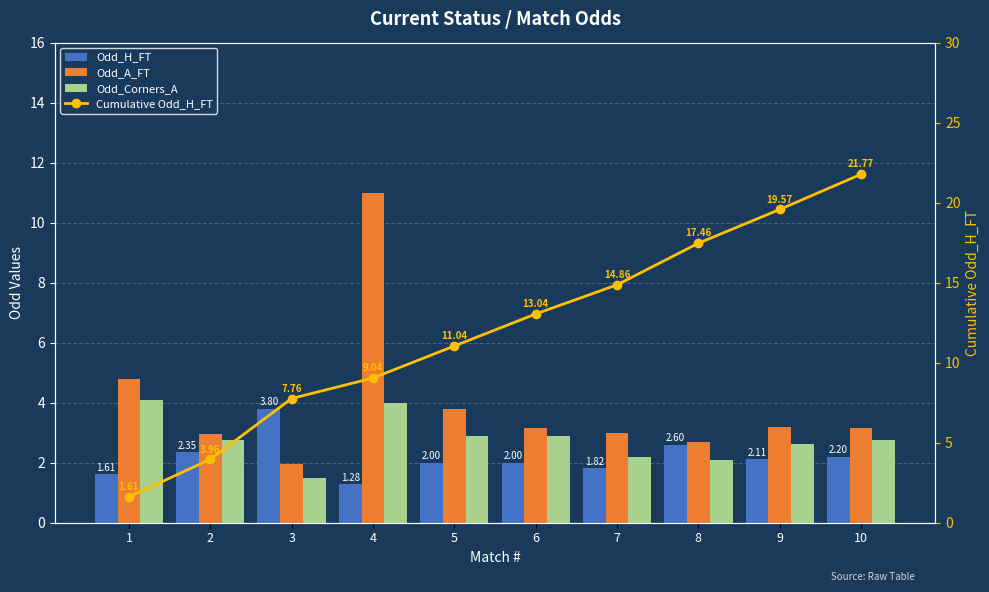

Reading right to left, list all the values displayed in this chart.

Odd_H_FT: 2.2	2.1	2.6	1.8	2.0	2.0	1.3	3.8	2.4	1.6
Odd_A_FT: 3.1	3.2	2.7	3.0	3.1	3.8	11.0	1.9	3.0	4.8
Odd_Corners_A: 2.8	2.6	2.1	2.2	2.9	2.9	4.0	1.5	2.8	4.1
Cumulative Odd_H_FT: 21.8	19.6	17.5	14.9	13.0	11.0	9.0	7.8	4.0	1.6